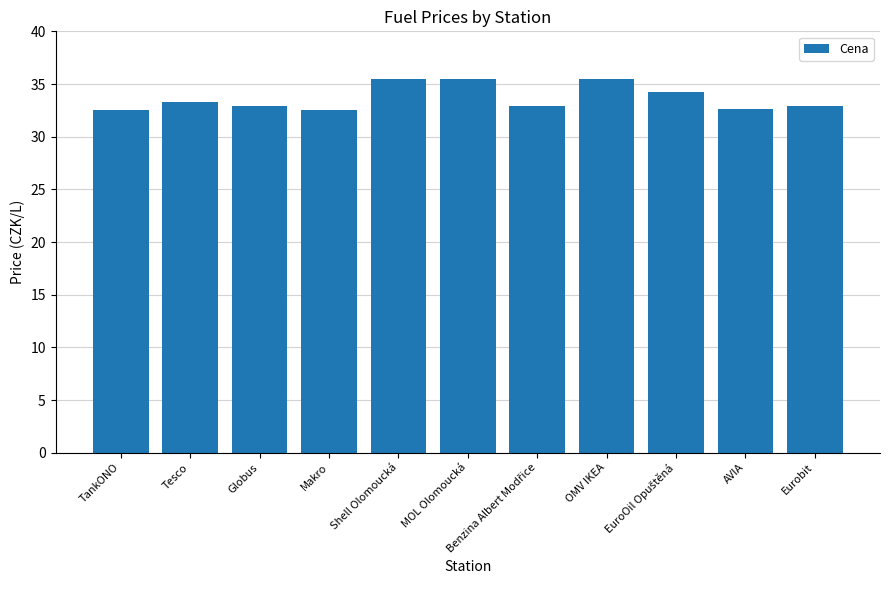

Approximately how many times larger is the value at AVIA compared to OMV IKEA?

0.9